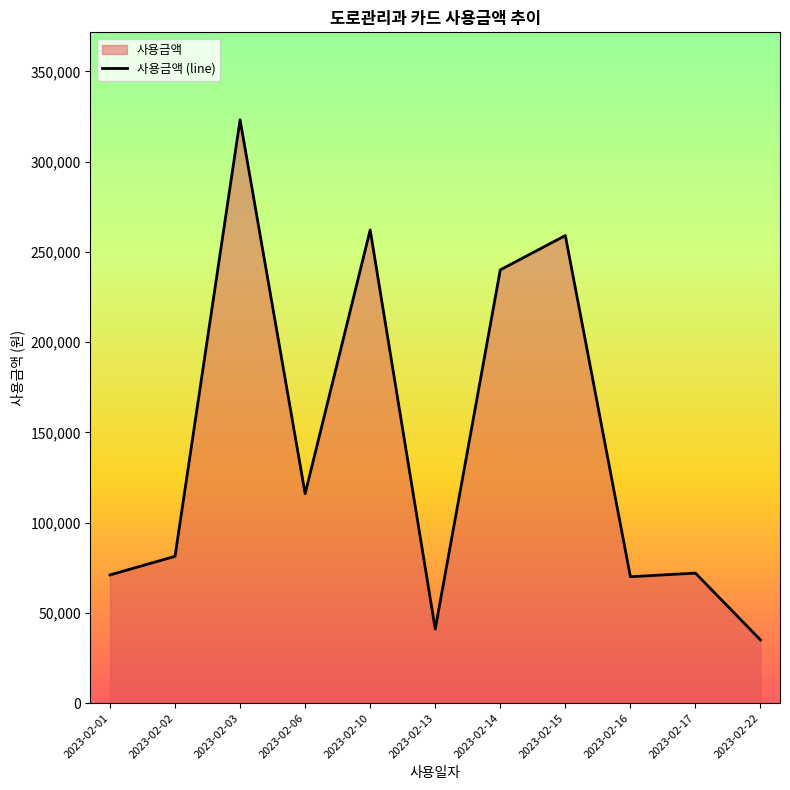

What is the maximum value shown in the chart?

323120